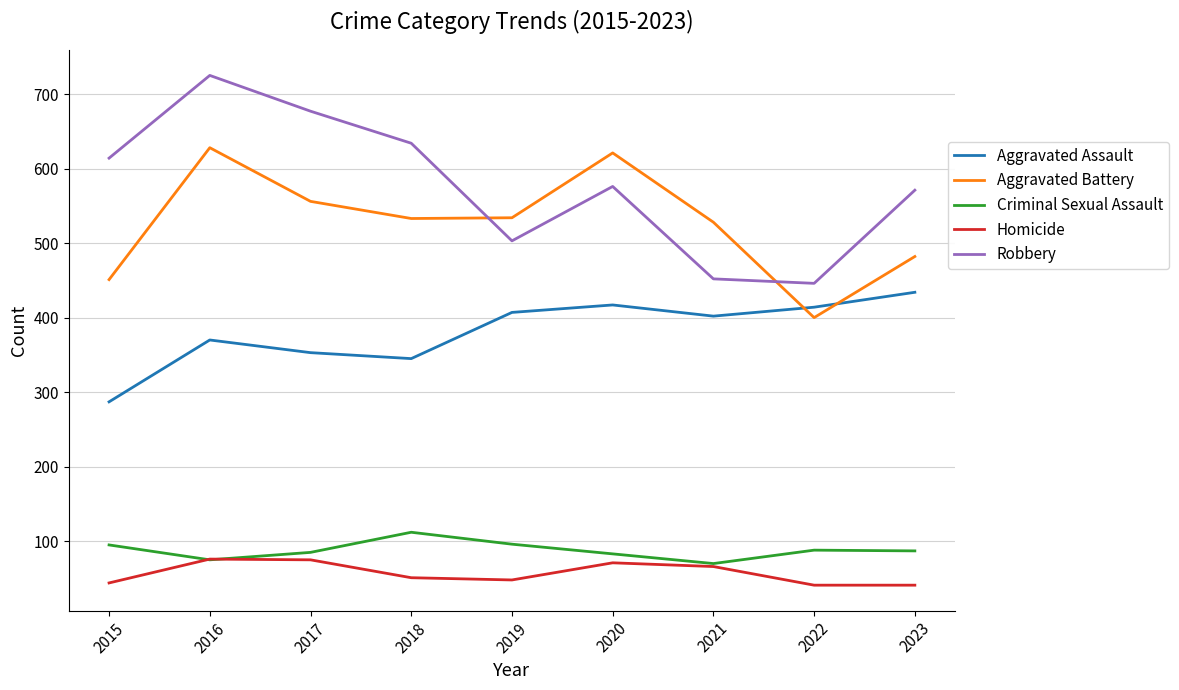

Which label corresponds to the largest value in the chart?

2016